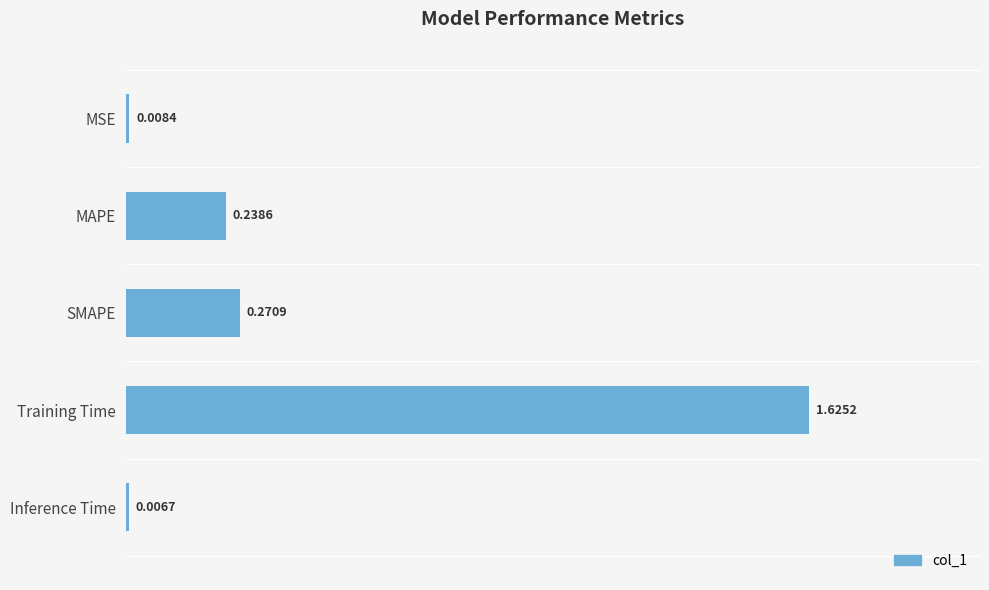

At which category does the chart reach its peak across all series?

Training Time